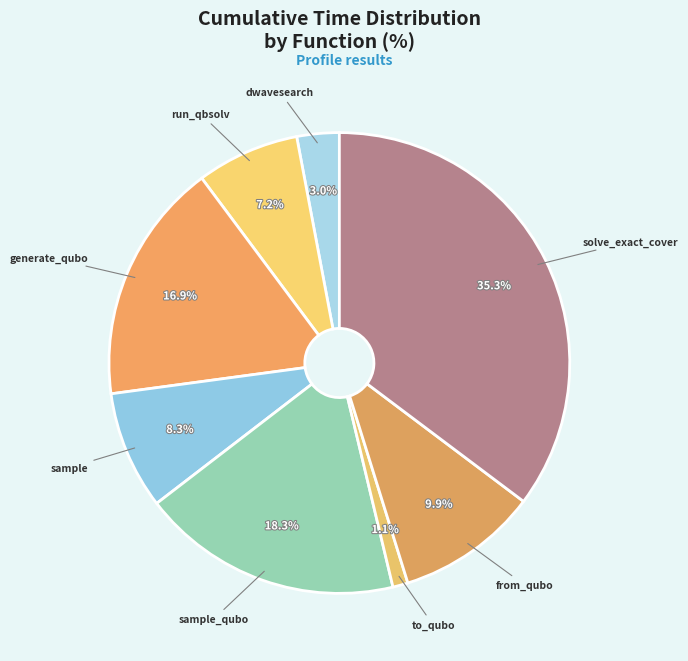

Count the number of slices in the pie.

8